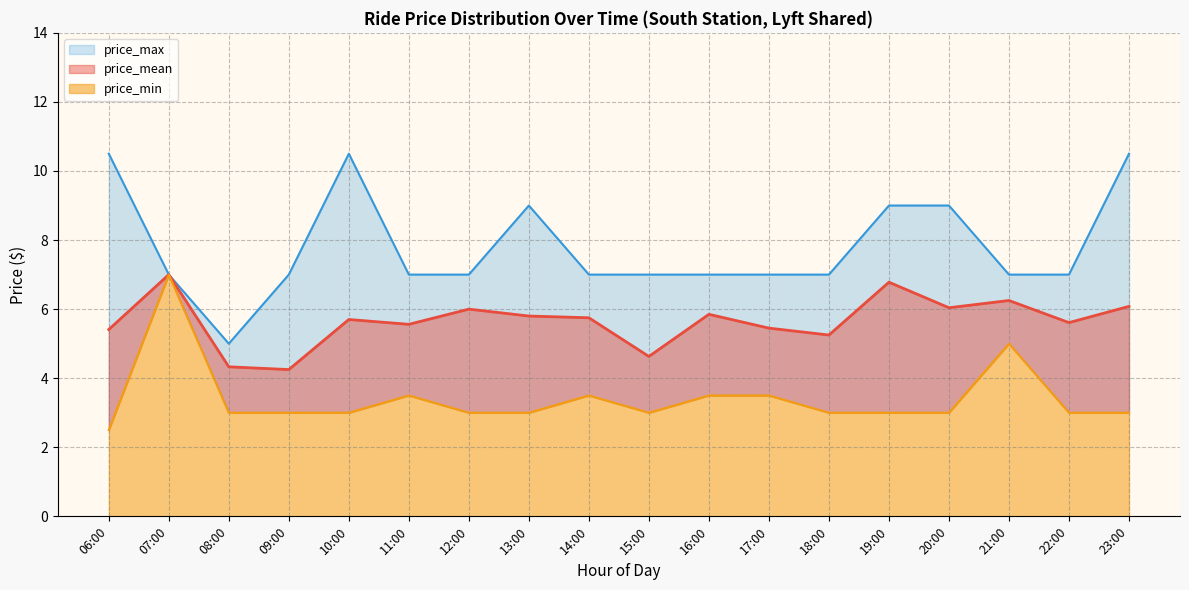

What position from the left is 09:00?

4